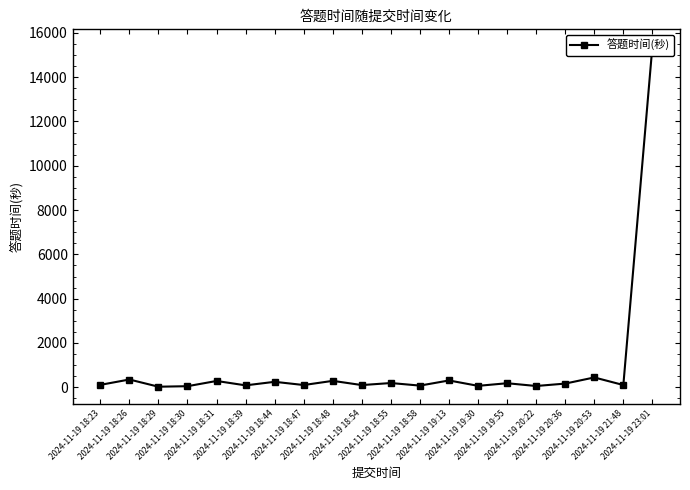

Reading right to left, list all the values displayed in this chart.

15390	101	443	166	57	182	64	307	75	191	99	289	101	246	86	284	48	25	350	108